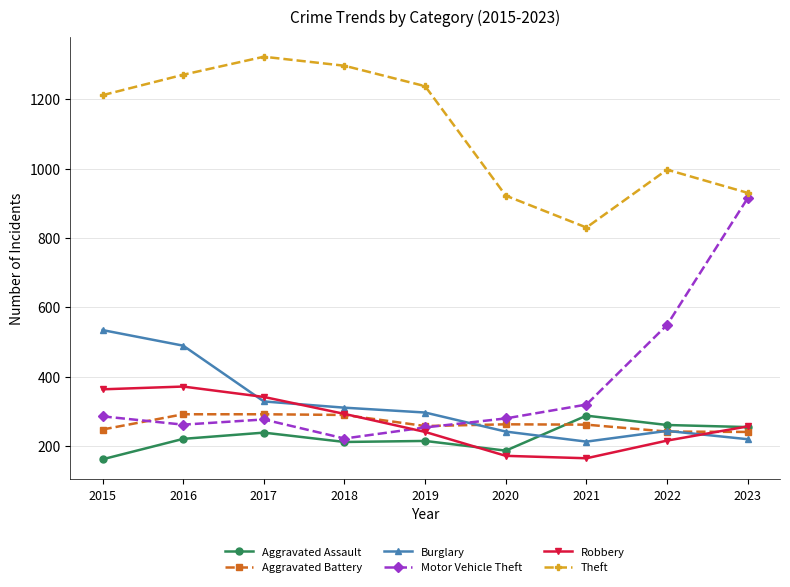

Between 2021 and 2022, which series saw the biggest shift?

Motor Vehicle Theft